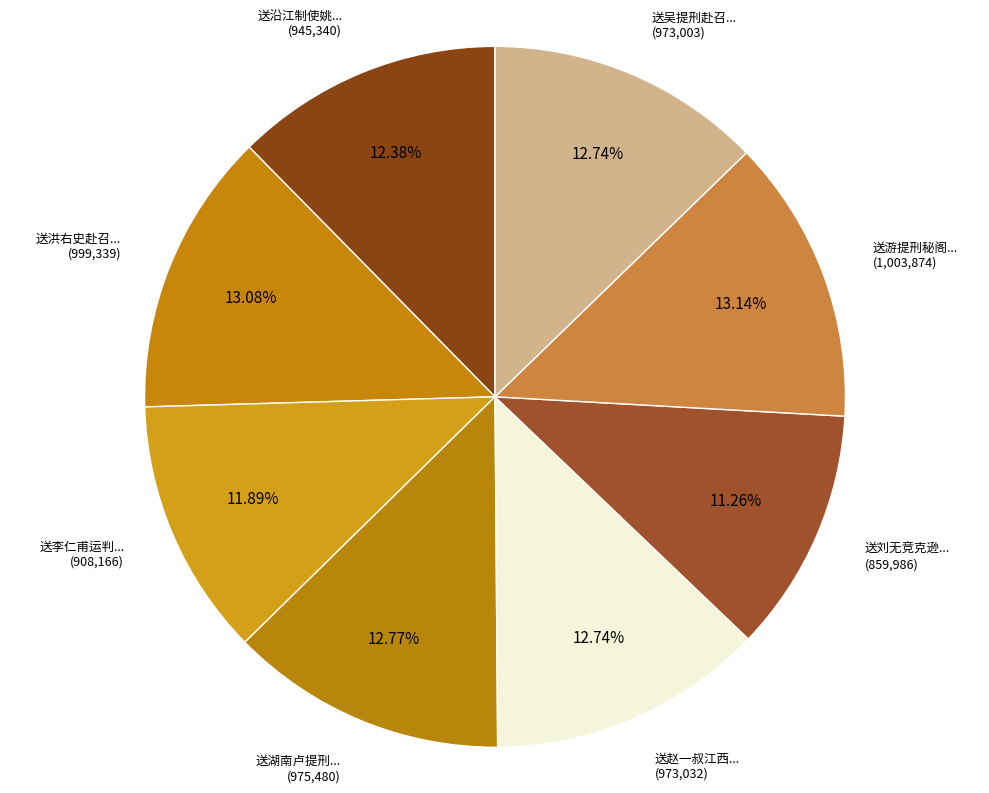

How many segments does this pie chart have?

8